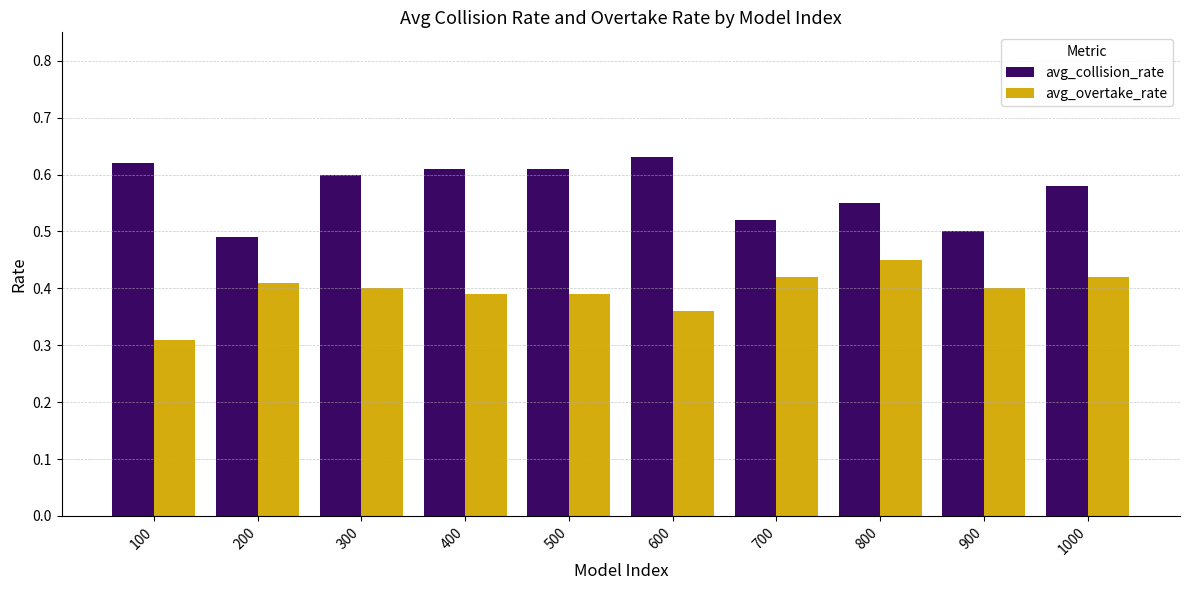

What is the difference between the avg_overtake_rate values at 200 and 100?

0.1